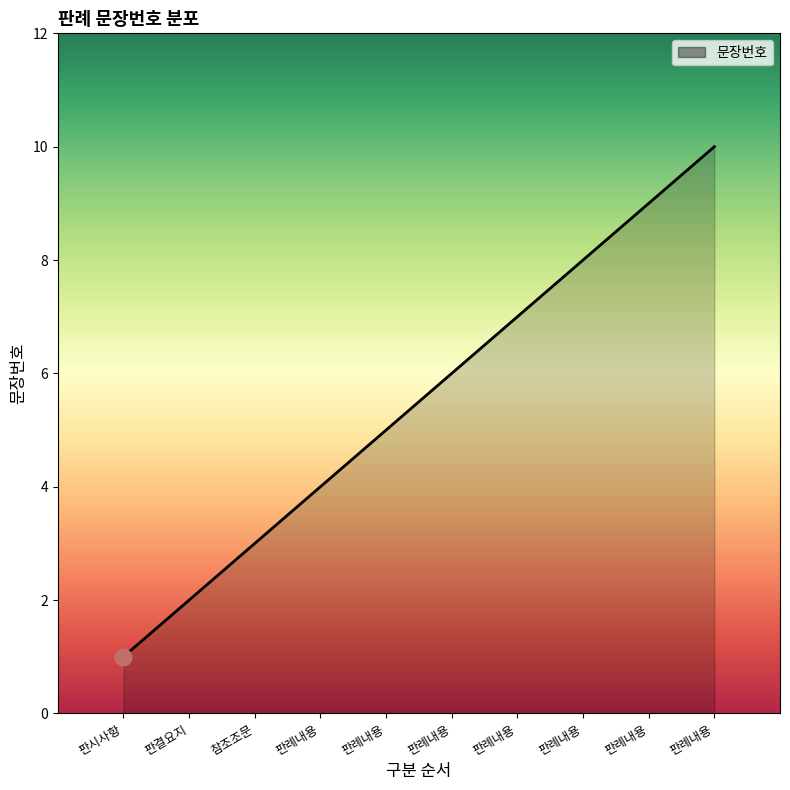

How many lines are shown in the chart?

1